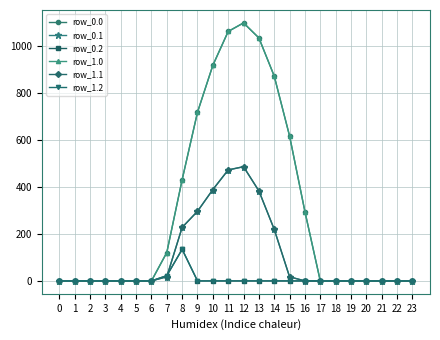

What is the value of the row_1.0 point at the 16th from the left?

615.9